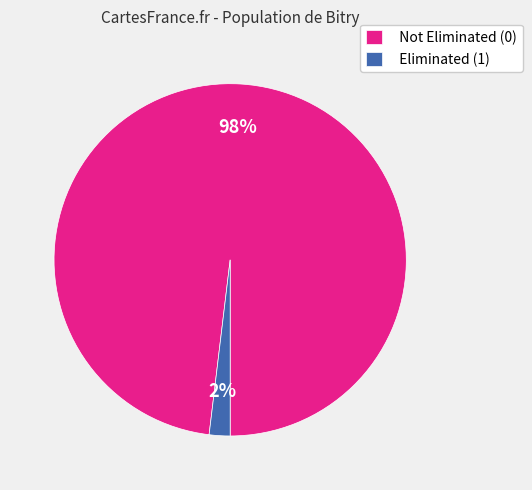

Is the sum of Eliminated (1) and Not Eliminated (0) greater than half?

Yes